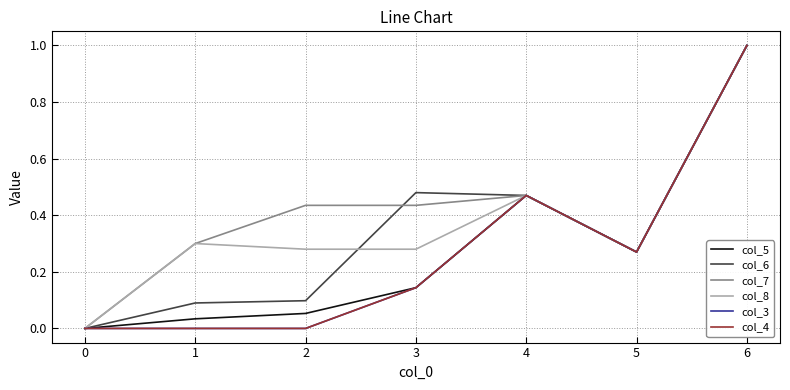

Does the chart display data point markers on the line(s)?

No